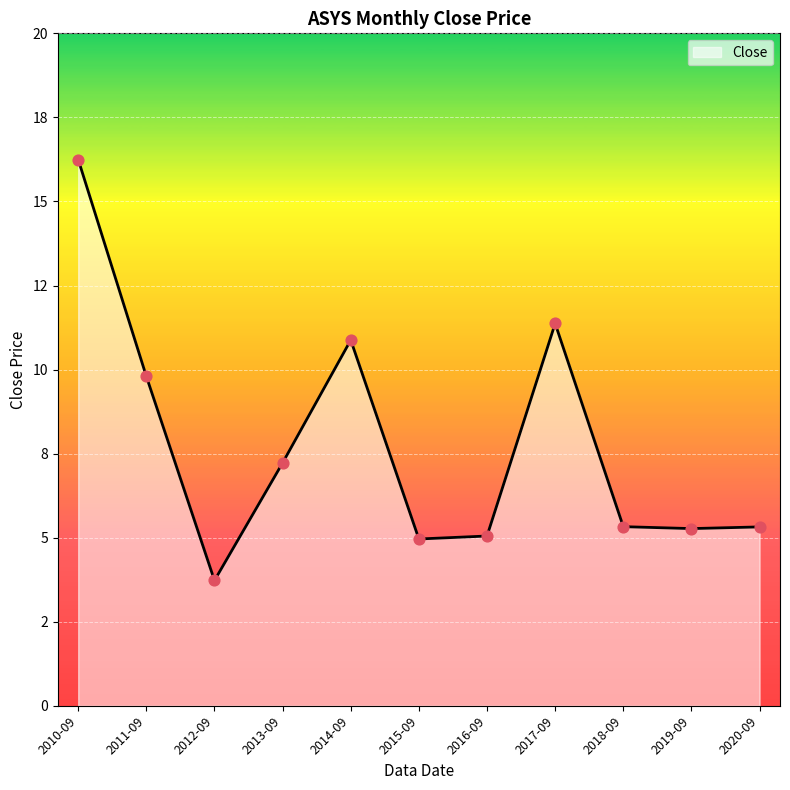

Is this an area chart (filled region under the line)?

Yes